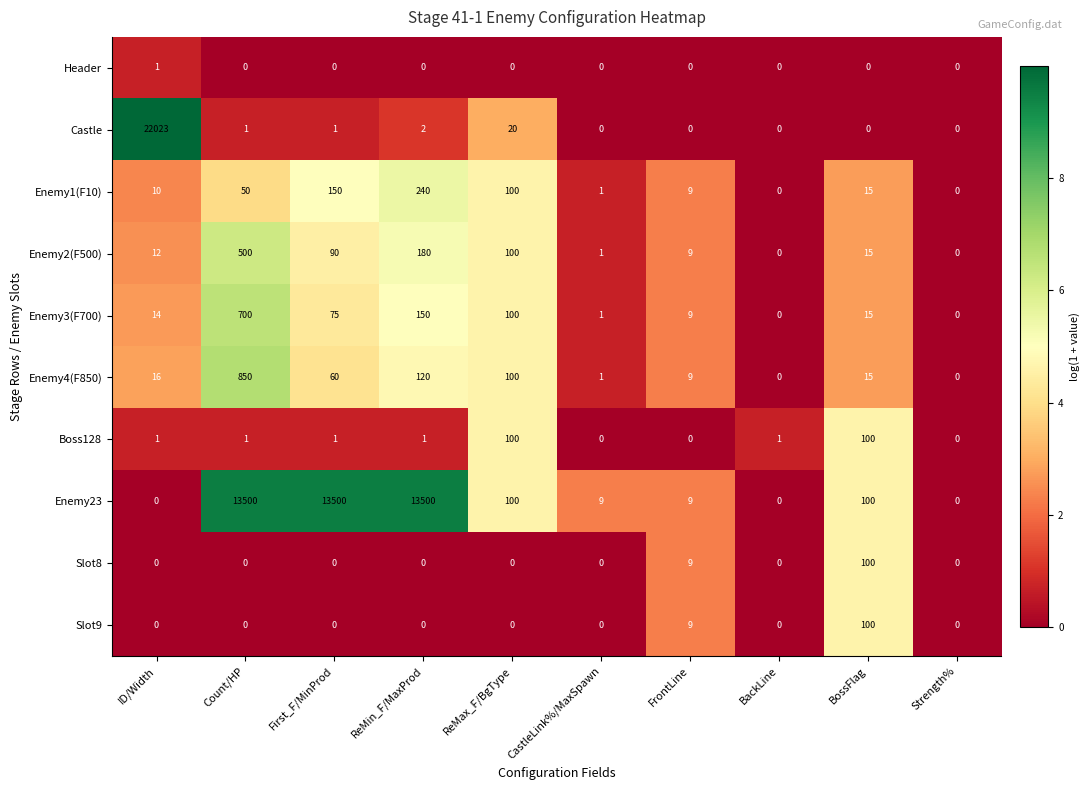

The value of Enemy23 at CastleLink%/MaxSpawn is 2. True or false?

False